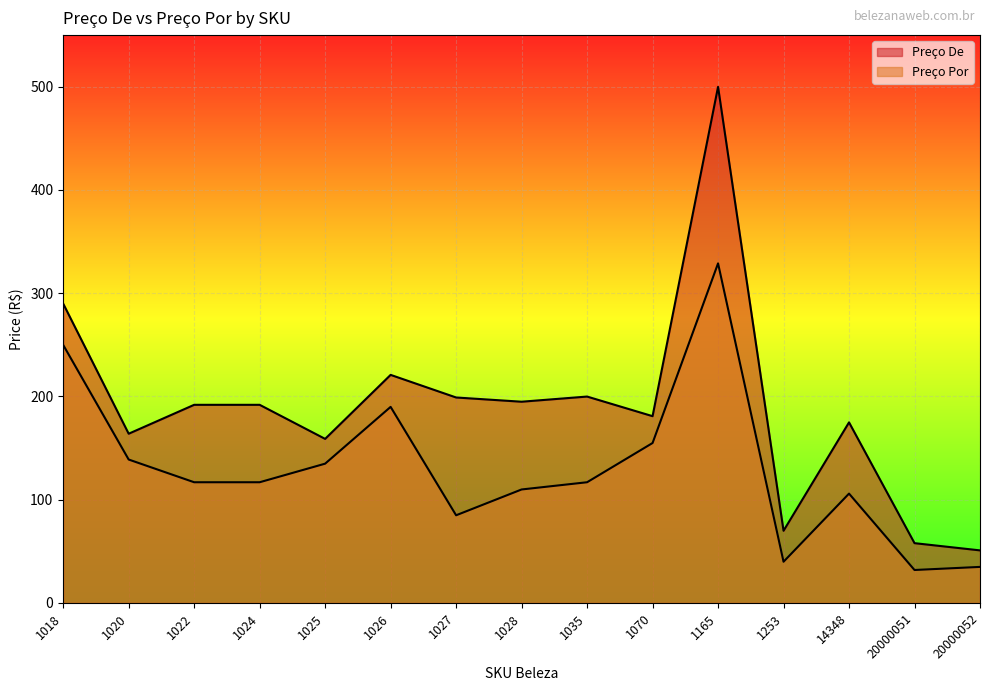

Which category has the highest value across all series?

1165